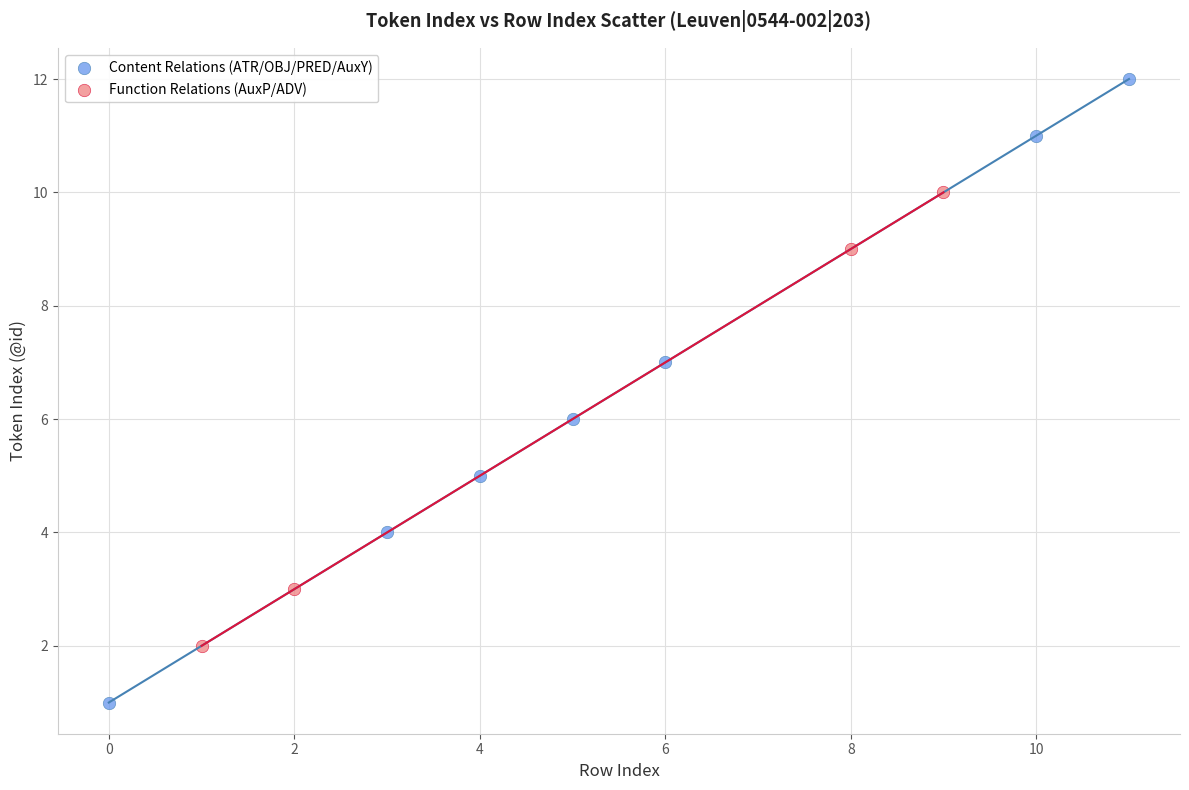

Which series reaches the minimum Y coordinate?

Content Relations (ATR/OBJ/PRED/AuxY)